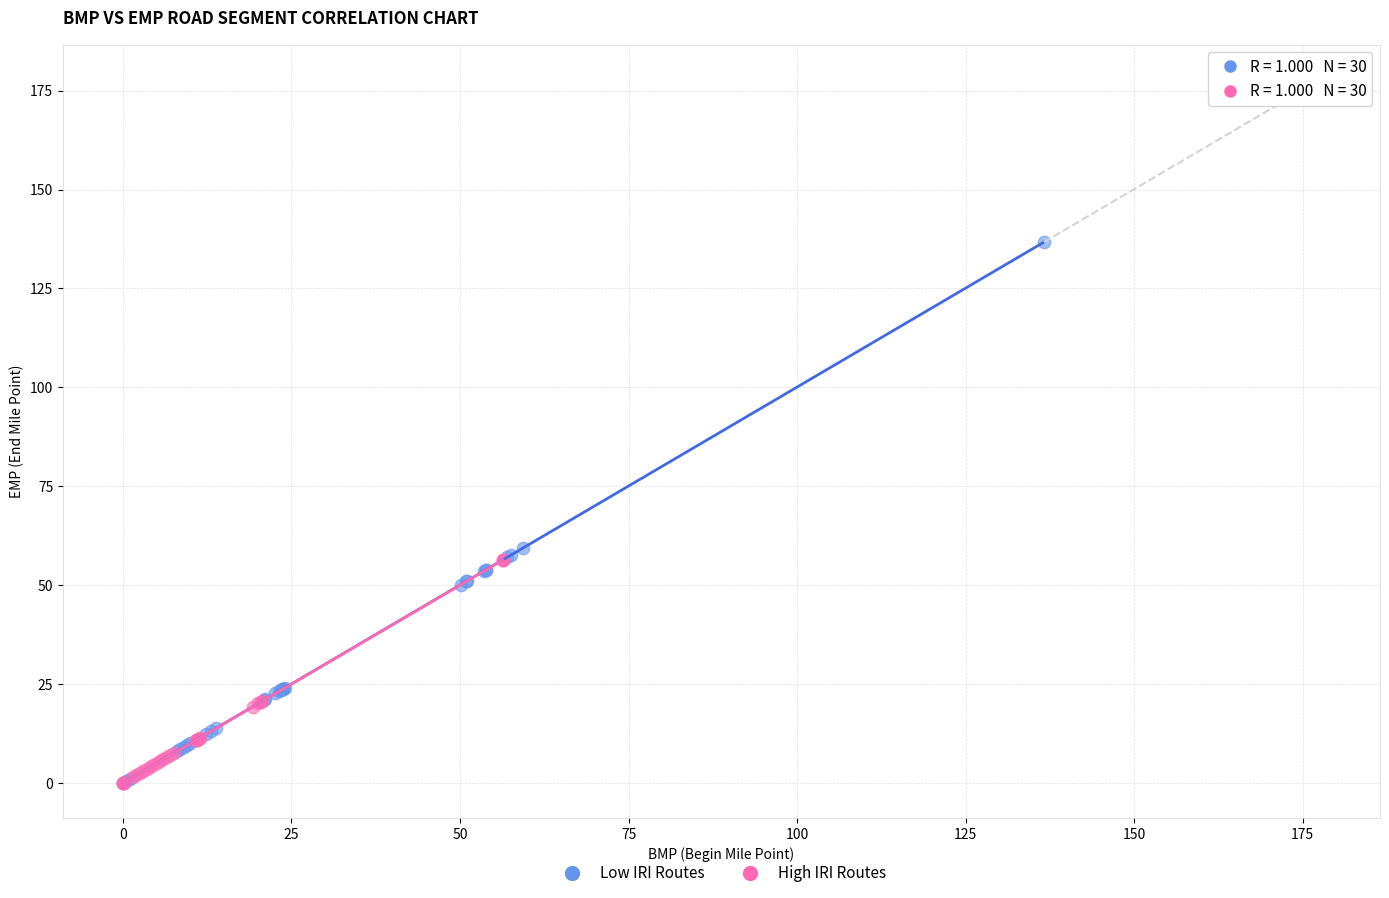

Which series has the widest spread of Y values?

Low IRI Routes